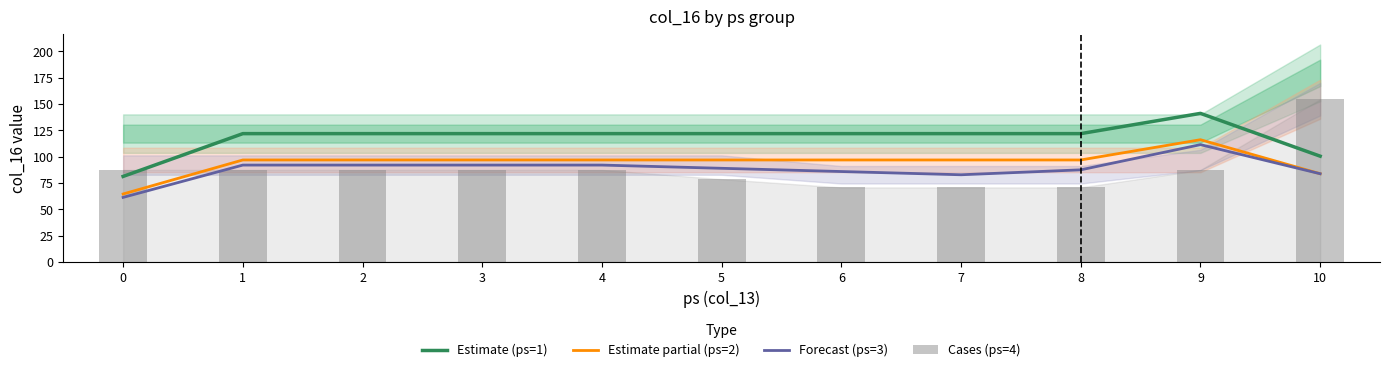

Which label corresponds to the largest value in the chart?

10